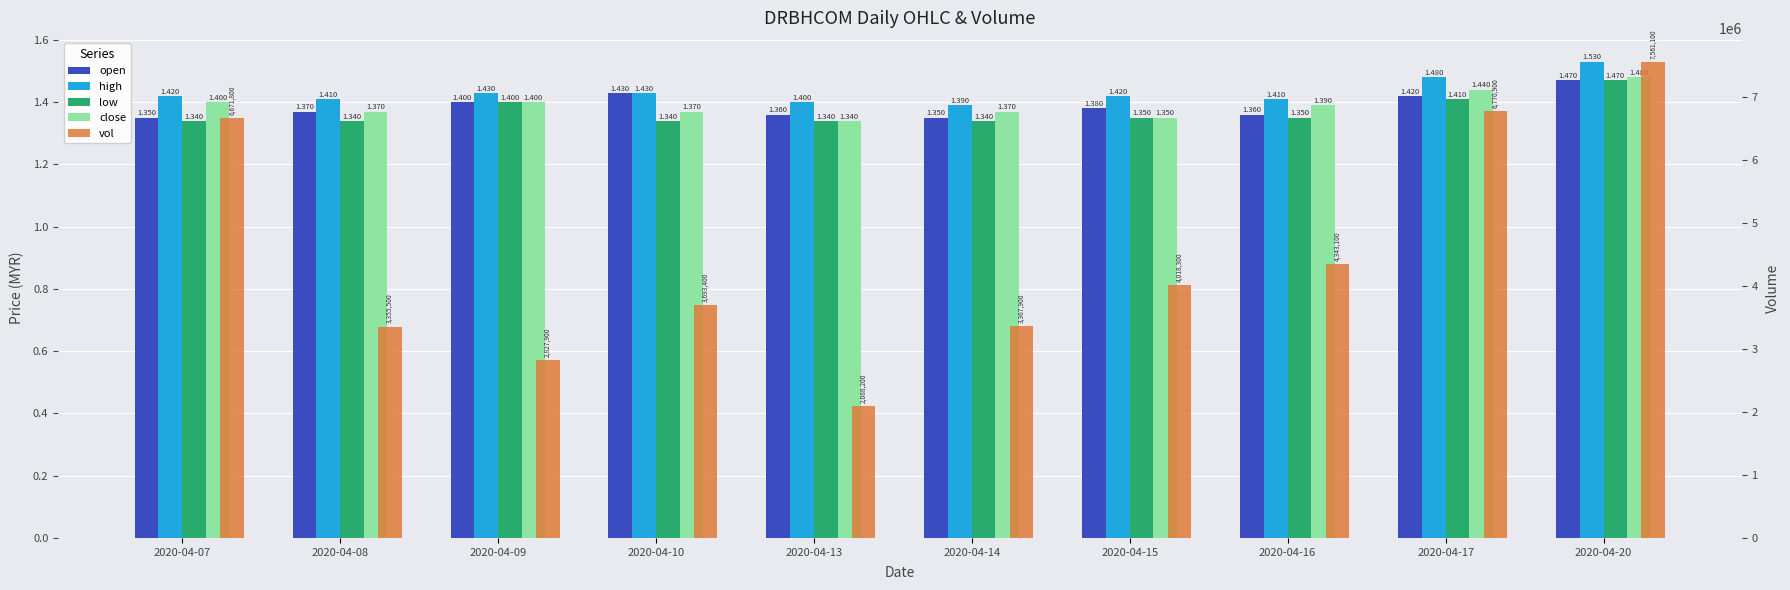

List the series in order of their peak value, highest first.

vol, high, close, open, low